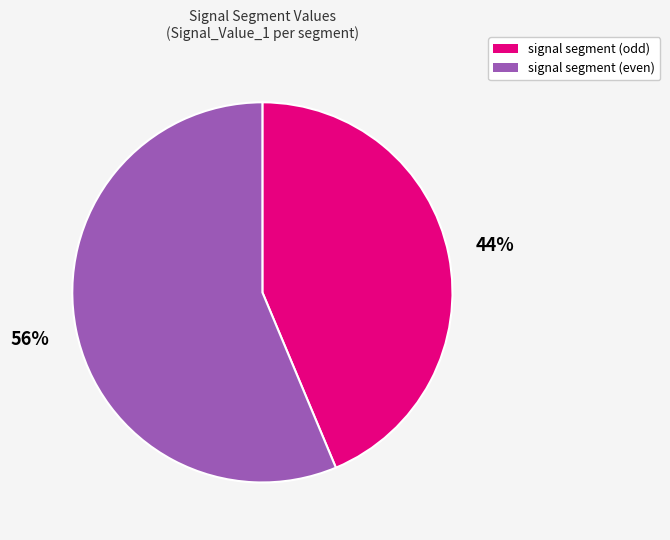

To the nearest percent, what is the average slice percentage?

50%